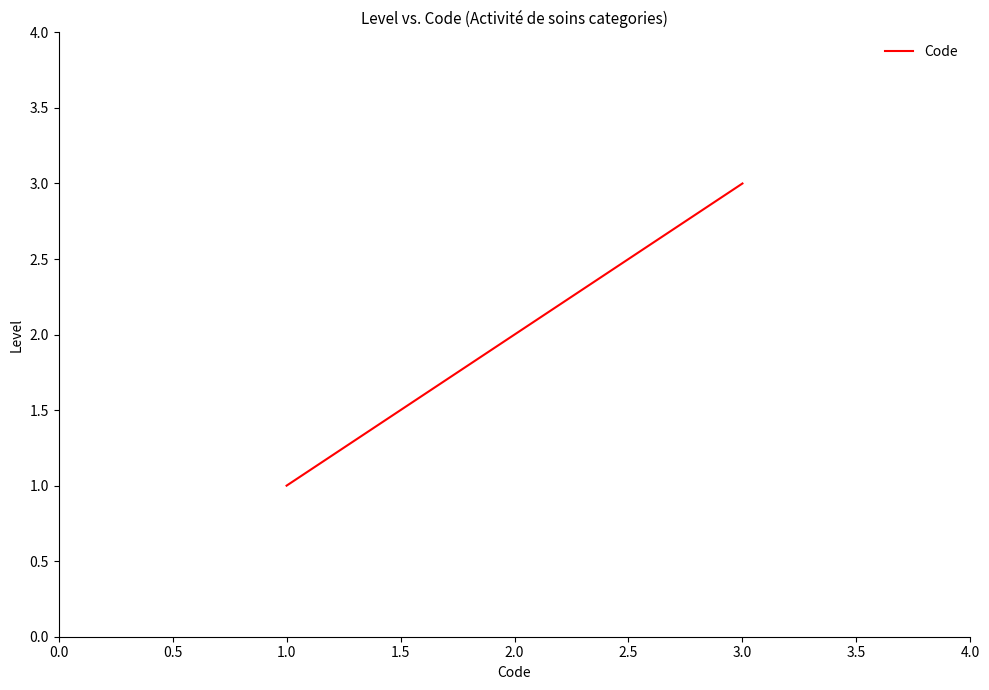

What is the smallest value displayed?

1